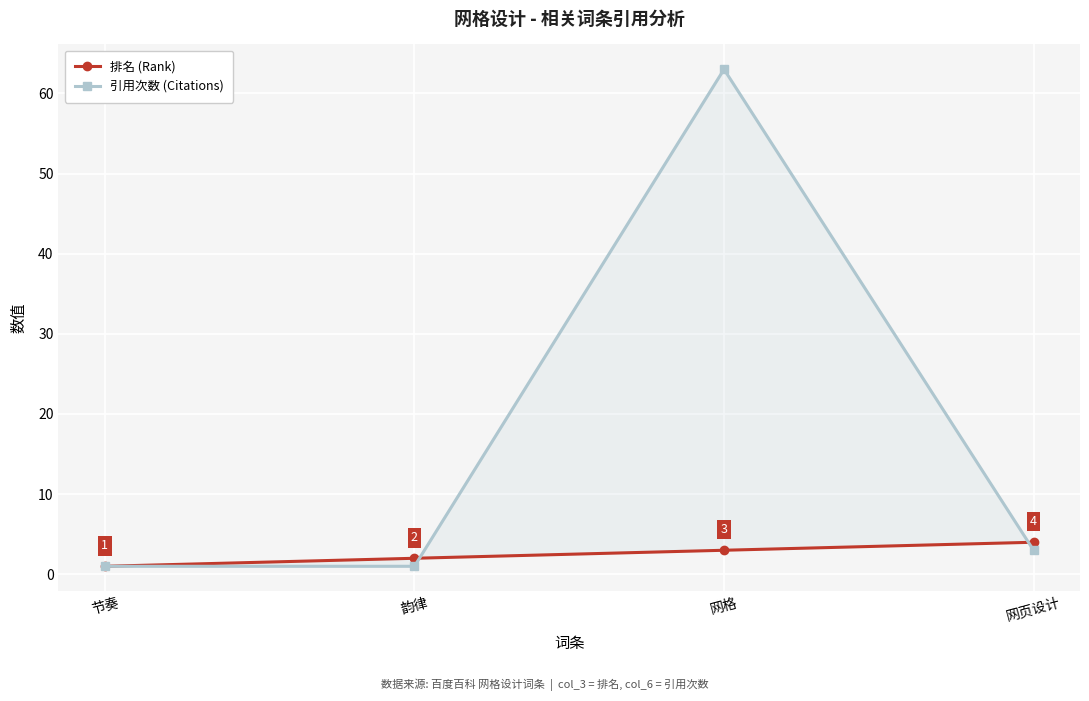

What is the label of the 1st point from the left?

节奏